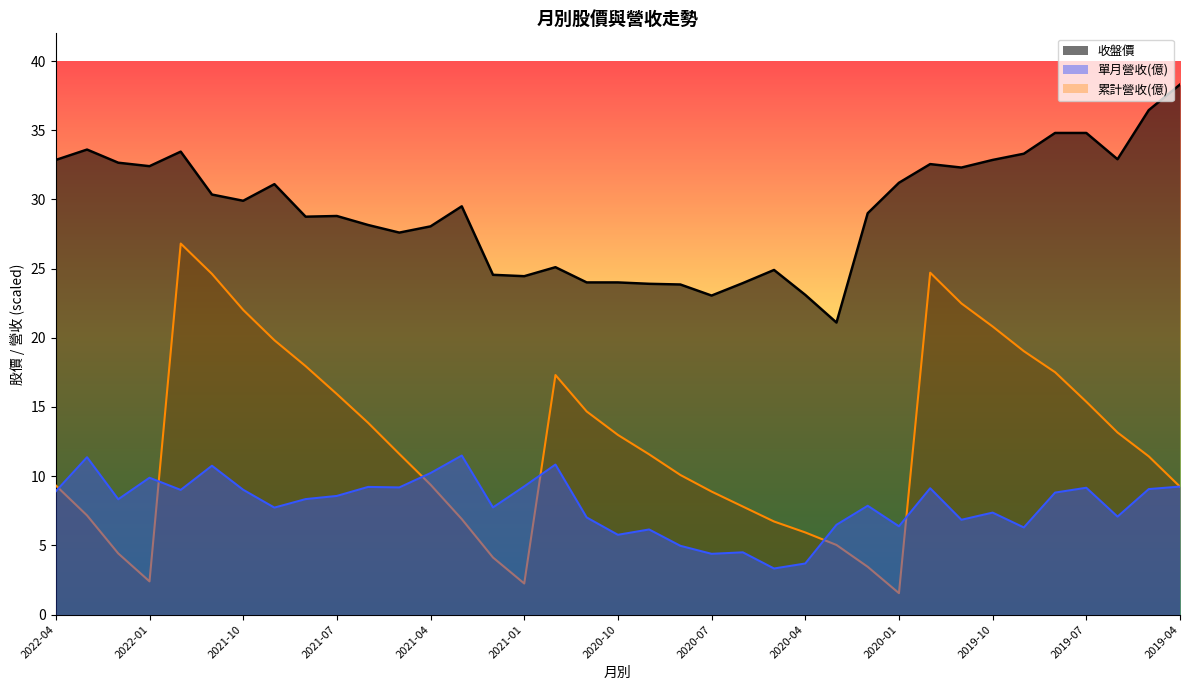

True or false: 收盤 and 累計營收 cross at least once.

False